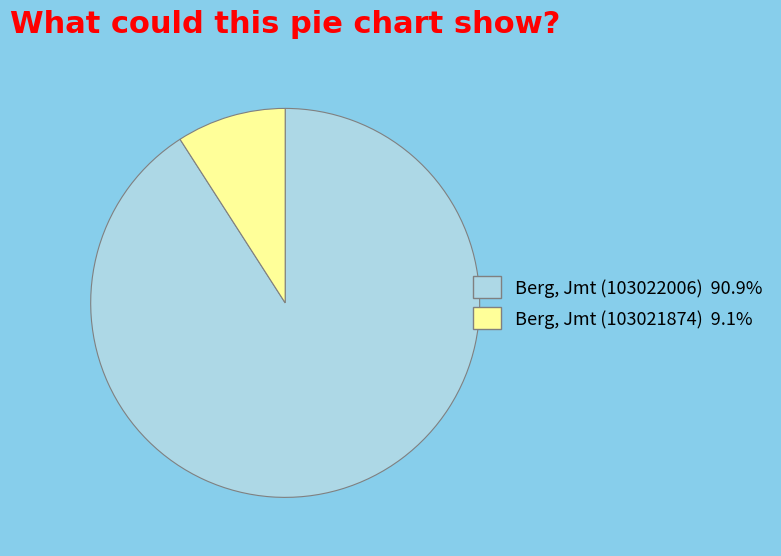

How many segments does this pie chart have?

2